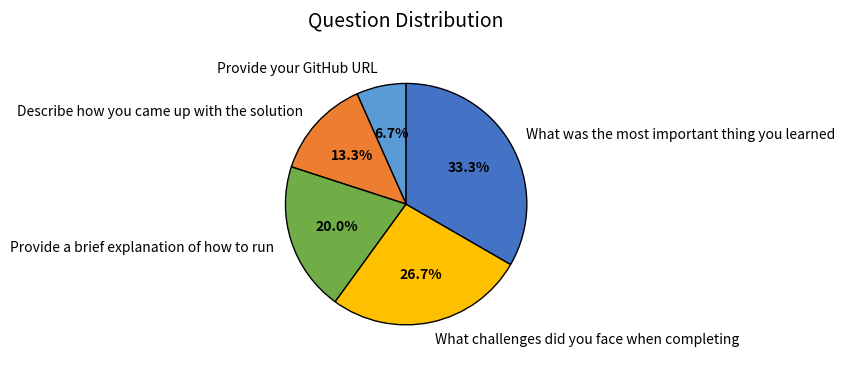

To the nearest percent, what is the combined percentage of What challenges did you face when completing and Provide a brief explanation of how to run?

47%